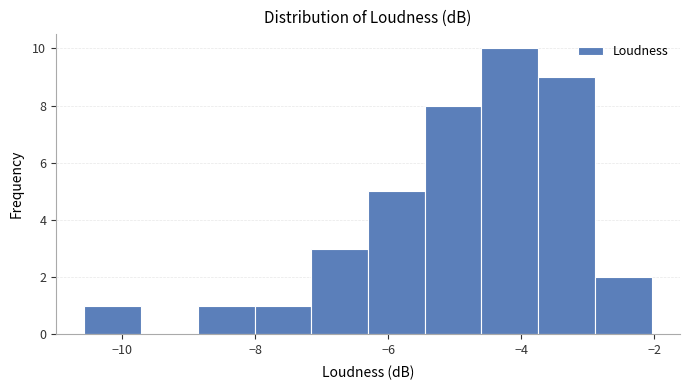

Which range on the x-axis has the tallest bar?

-4.6 to -3.8